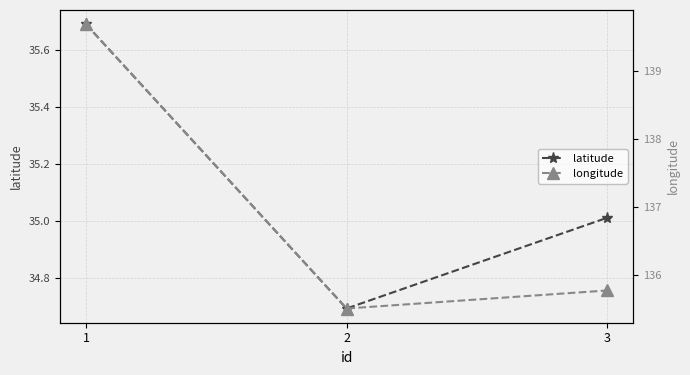

What is the sum of the longitude values at 1 and 3?

275.5